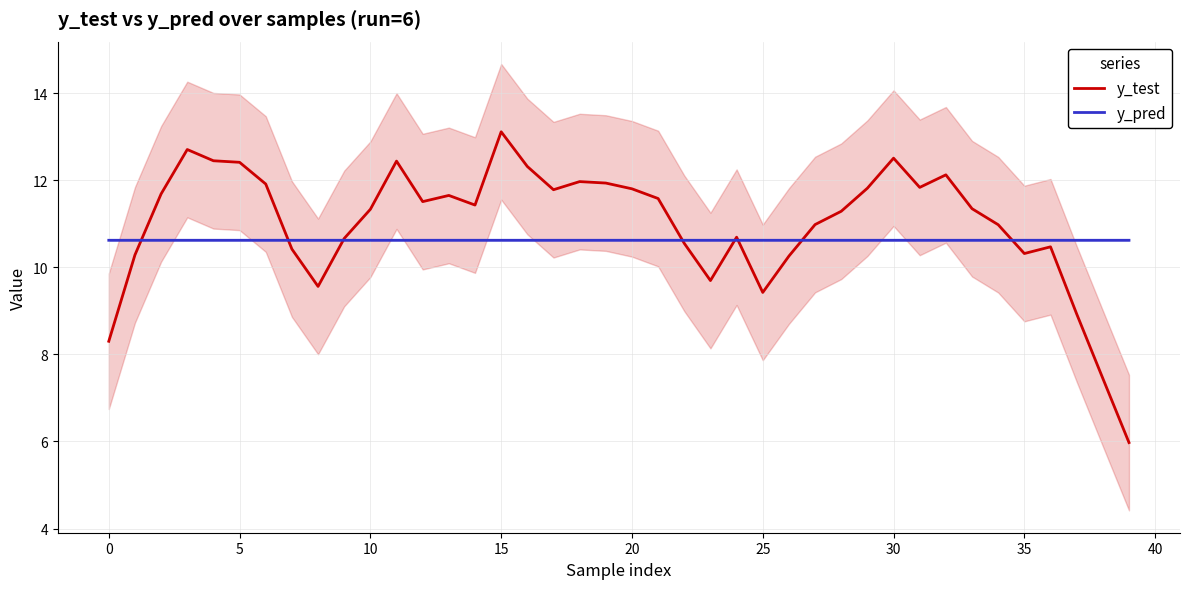

What is the sum of the y_test values at 38 and 22?

18.0